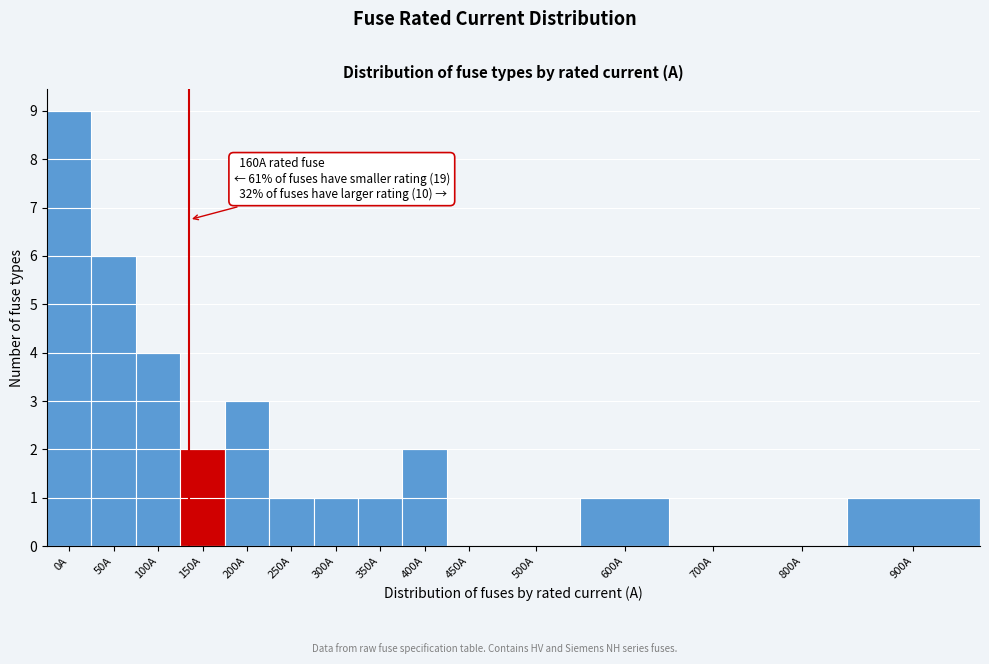

Reading right to left, list all the values displayed in this chart.

900A=1	800A=0	700A=0	600A=1	500A=0	450A=0	400A=2	350A=1	300A=1	250A=1	200A=3	150A=2	100A=4	50A=6	0A=9